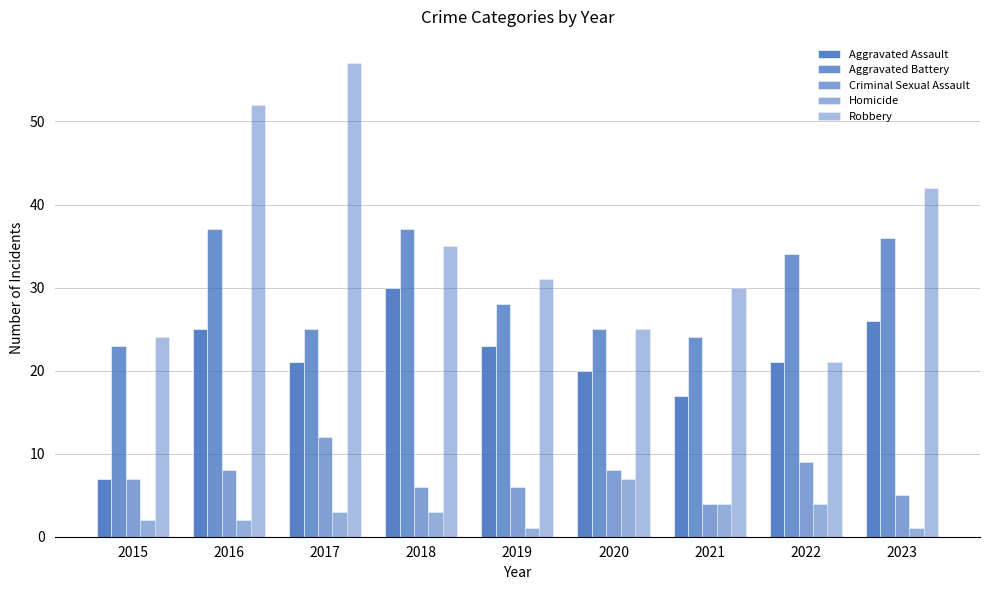

Reading left to right, list all the values displayed in this chart.

Aggravated Assault: 2015=7	2016=25	2017=21	2018=30	2019=23	2020=20	2021=17	2022=21	2023=26
Aggravated Battery: 2015=23	2016=37	2017=25	2018=37	2019=28	2020=25	2021=24	2022=34	2023=36
Criminal Sexual Assault: 2015=7	2016=8	2017=12	2018=6	2019=6	2020=8	2021=4	2022=9	2023=5
Homicide: 2015=2	2016=2	2017=3	2018=3	2019=1	2020=7	2021=4	2022=4	2023=1
Robbery: 2015=24	2016=52	2017=57	2018=35	2019=31	2020=25	2021=30	2022=21	2023=42